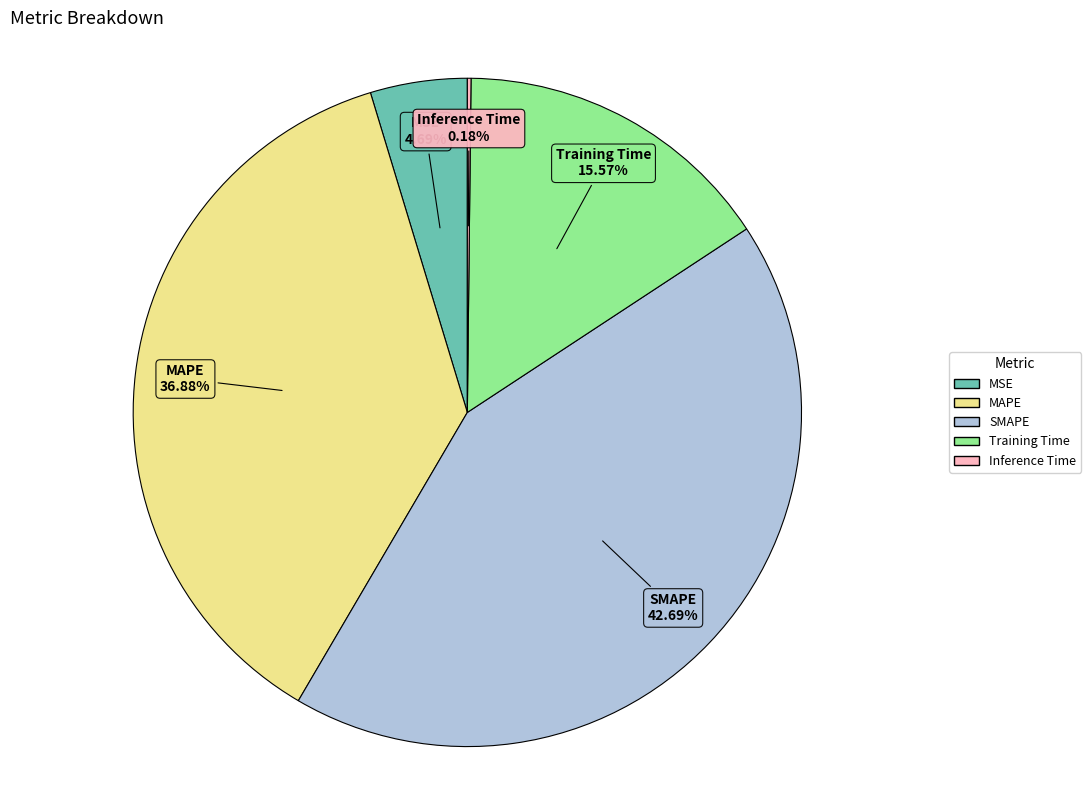

To the nearest percent, what is the difference between the largest and smallest slice percentages?

43%